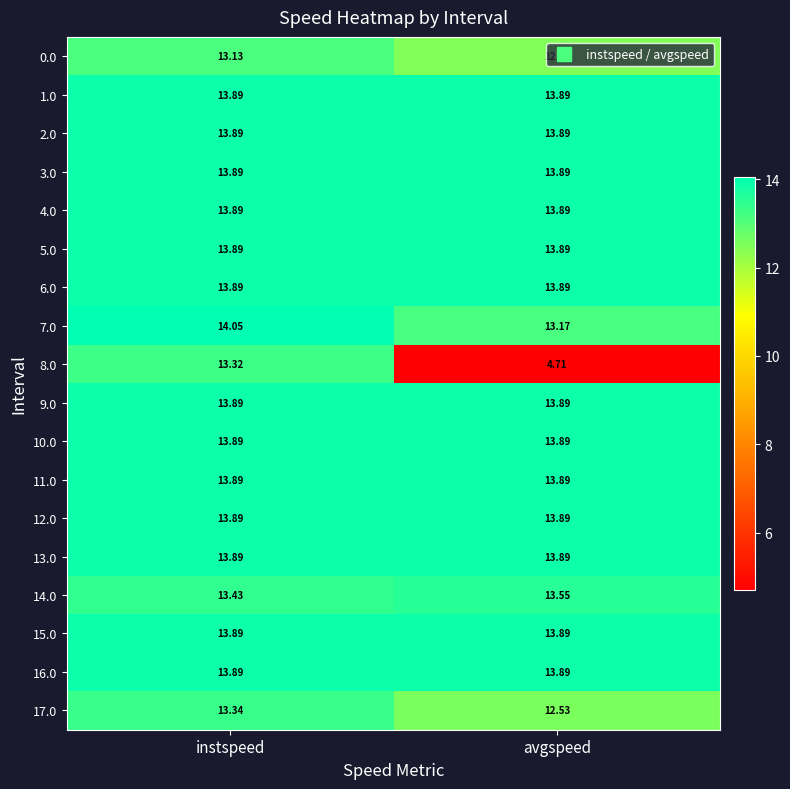

What is the difference between the highest and lowest values at instspeed?

0.9